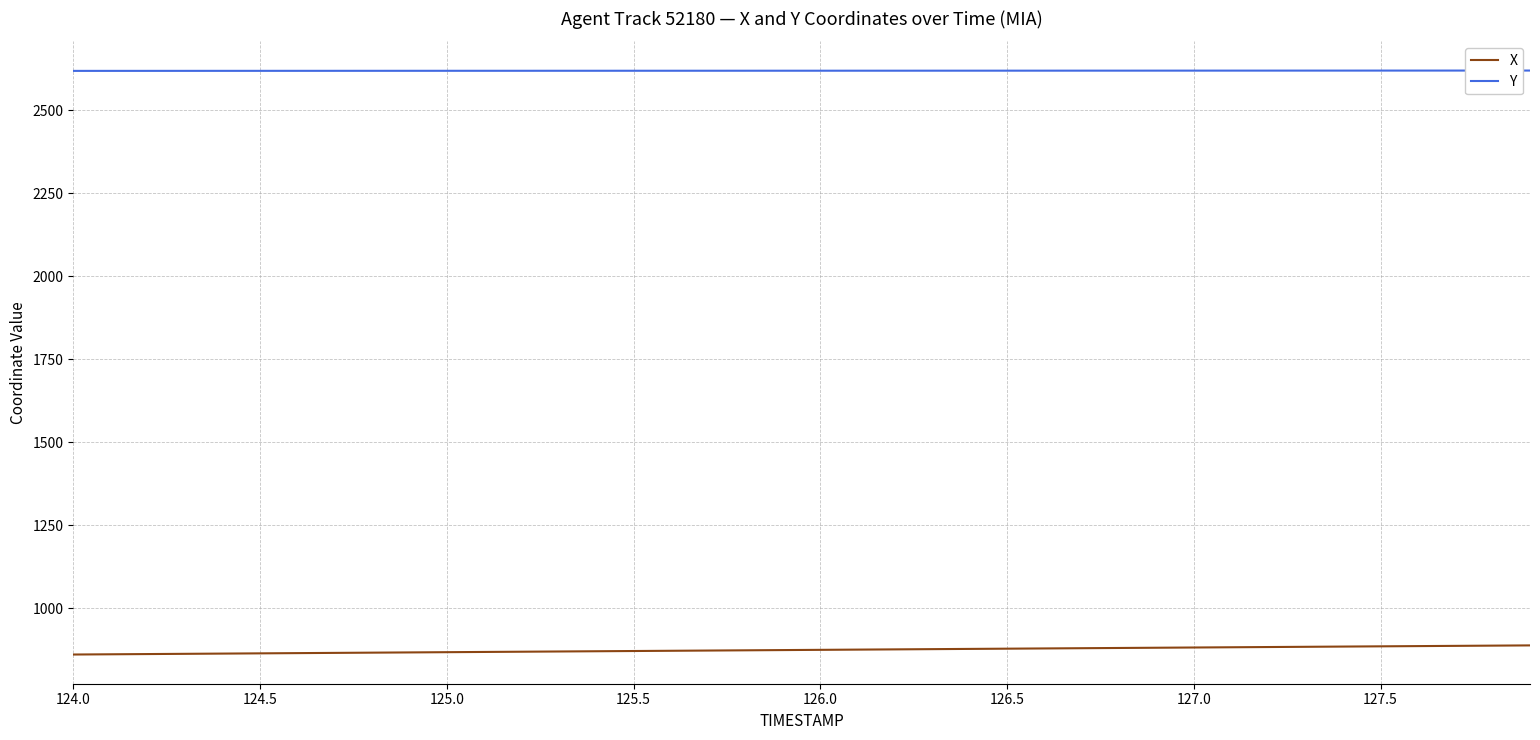

Which series has the largest total across all categories?

Y